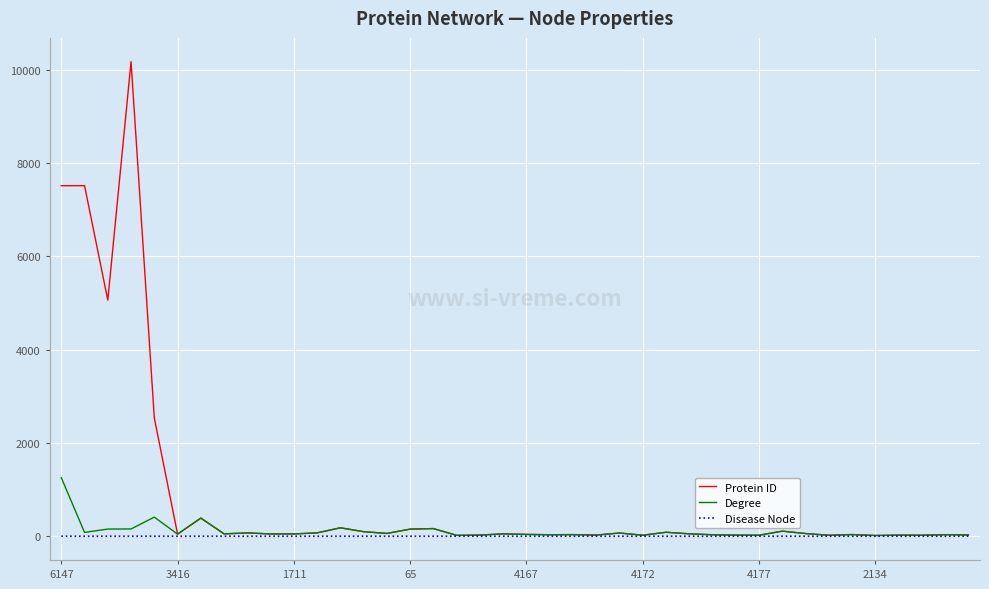

What is the highest value of the Degree series?

1256